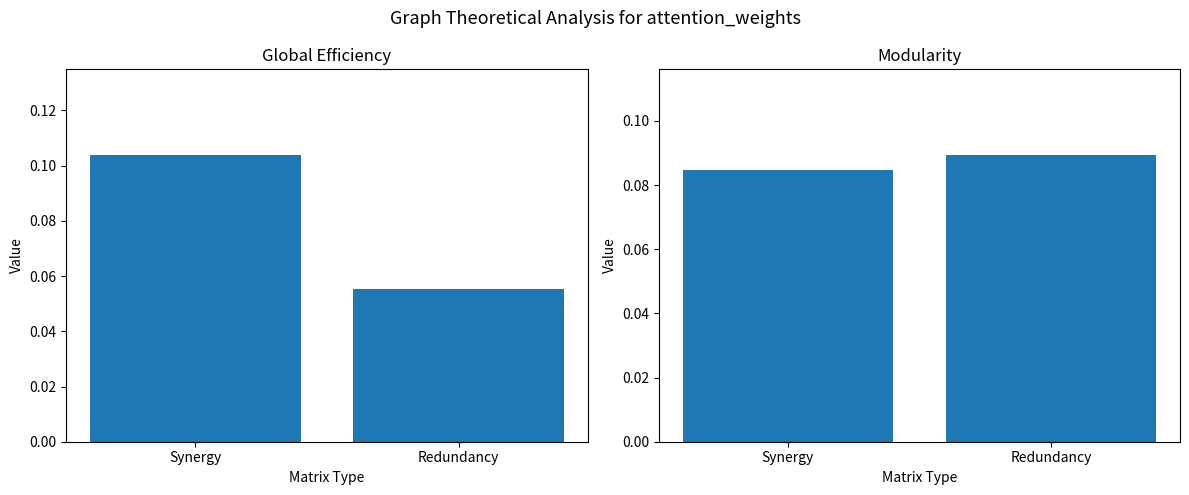

Are the bars horizontal?

No